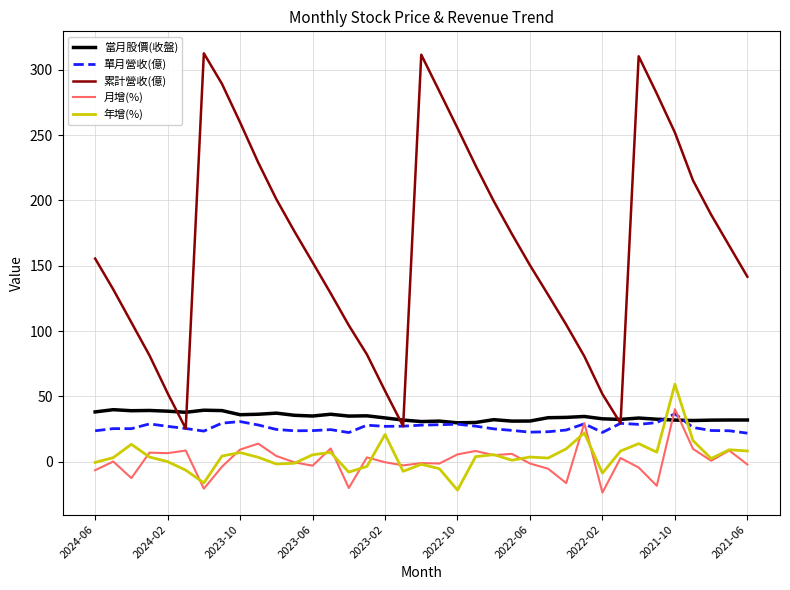

How many categories are shown in the chart?

37